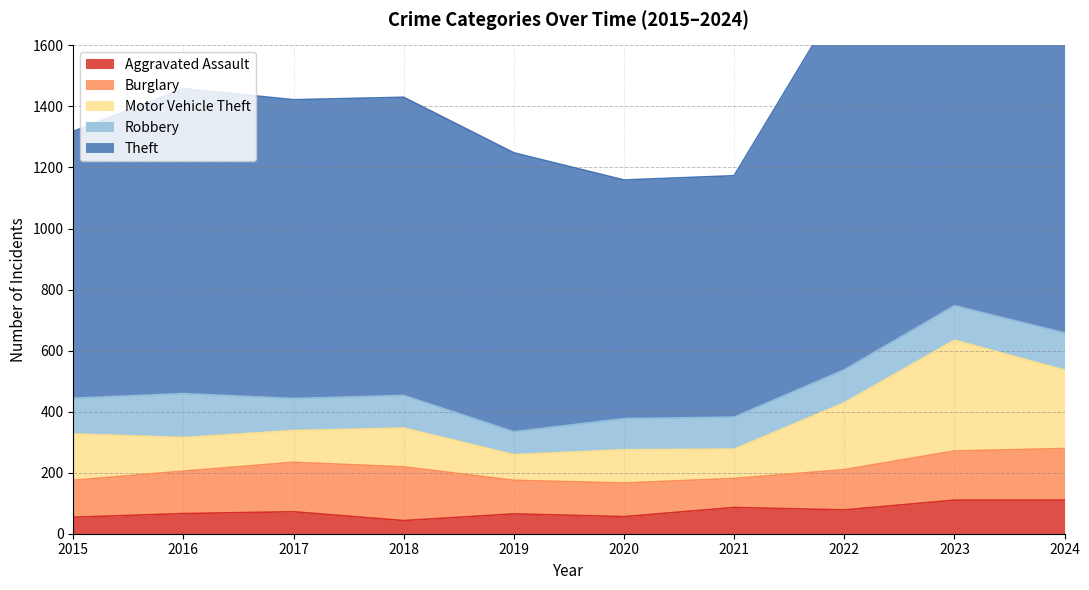

Is the value of Aggravated Assault at 2020 greater than the value of Burglary at 2020?

No